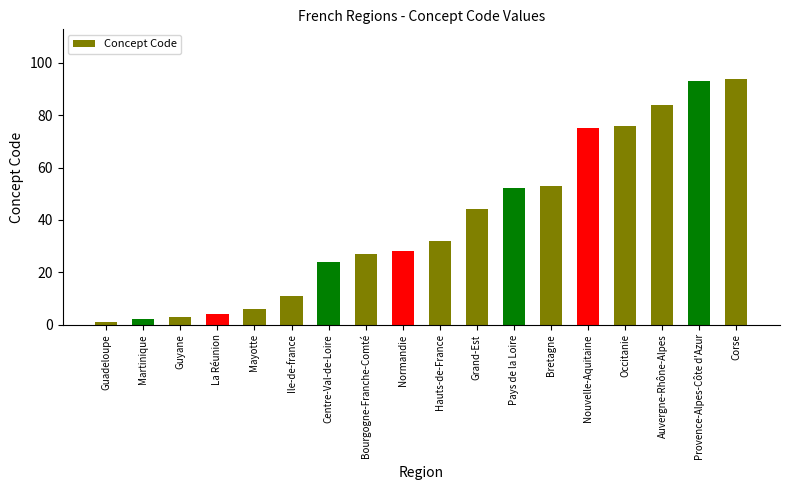

What value does the data have at Normandie?

28